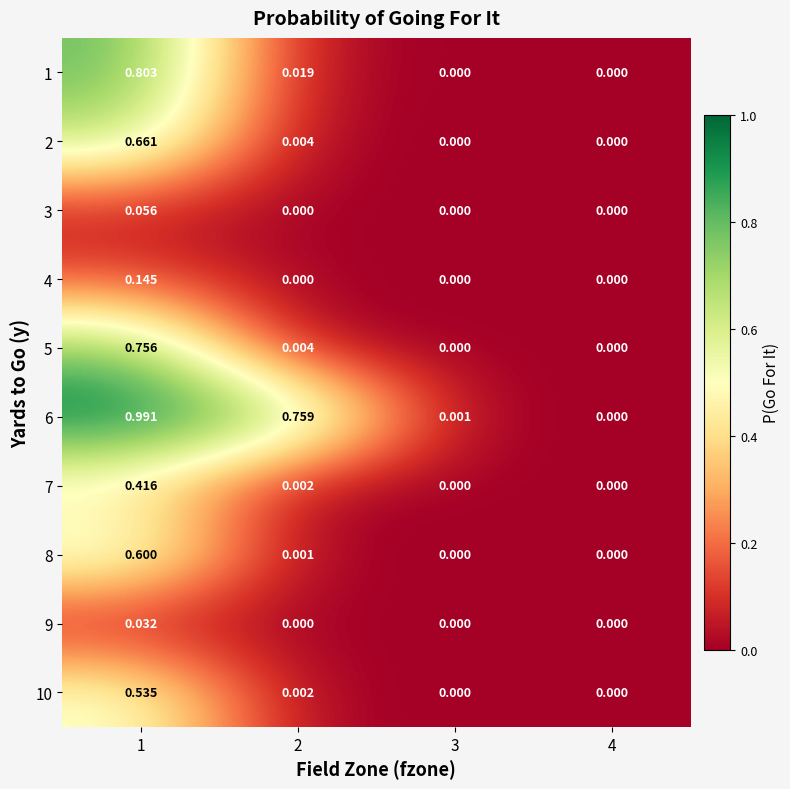

Reading right to left, extract all data points from this chart.

1: 4=0.0	3=0.0	2=0.0	1=0.8
2: 4=0.0	3=0.0	2=0.0	1=0.7
3: 4=0.0	3=0.0	2=0.0	1=0.1
4: 4=0.0	3=0.0	2=0.0	1=0.1
5: 4=0.0	3=0.0	2=0.0	1=0.8
6: 4=0.0	3=0.0	2=0.8	1=1.0
7: 4=0.0	3=0.0	2=0.0	1=0.4
8: 4=0.0	3=0.0	2=0.0	1=0.6
9: 4=0.0	3=0.0	2=0.0	1=0.0
10: 4=0.0	3=0.0	2=0.0	1=0.5